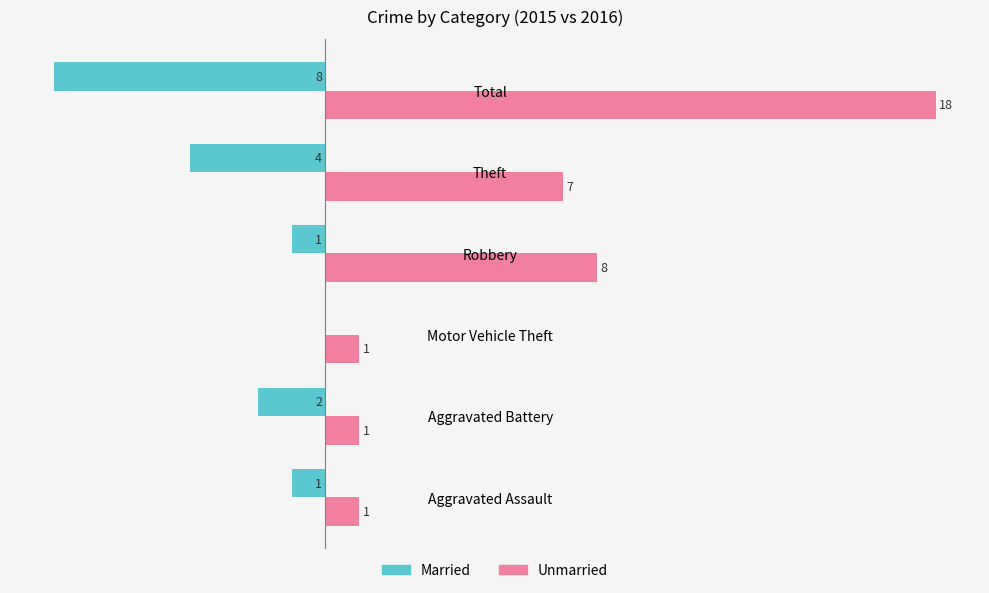

Where is Unmarried nearest to the value 9?

Robbery